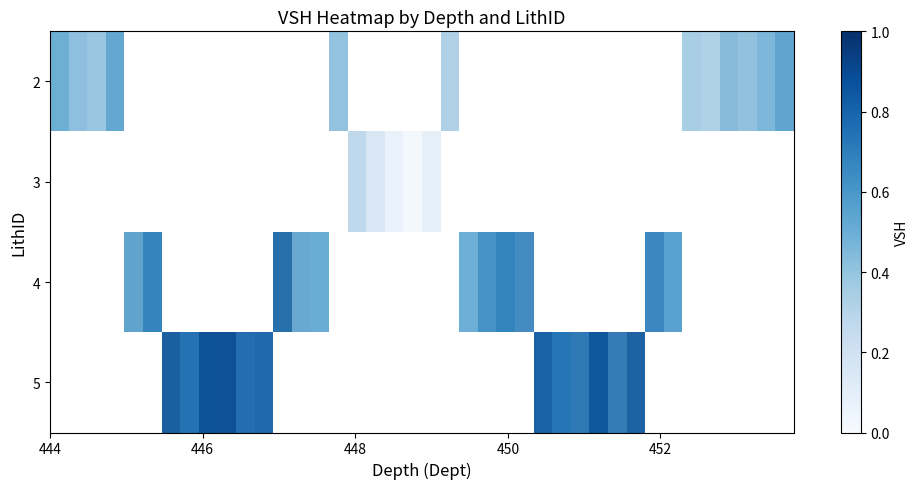

How many data points does each series have?

40